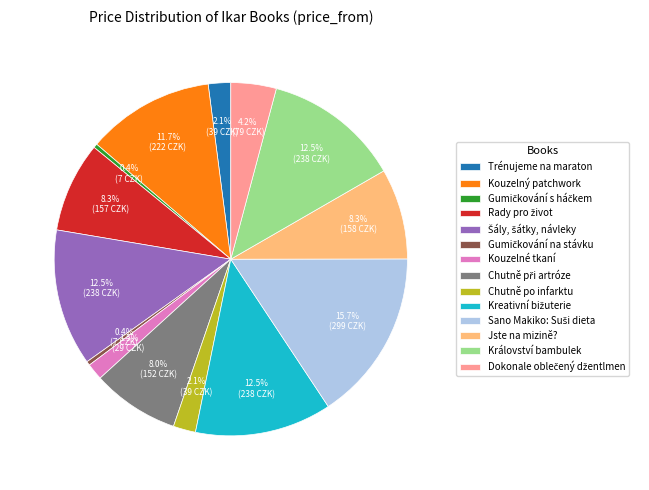

Between Kouzelné tkaní and Království bambulek, which is larger?

Království bambulek